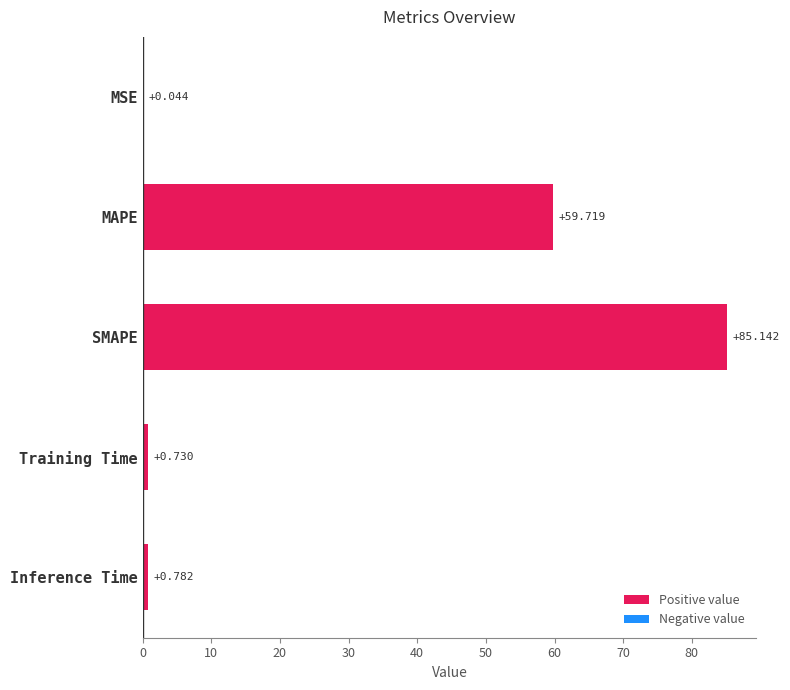

At which label is the value closest to 42?

MAPE